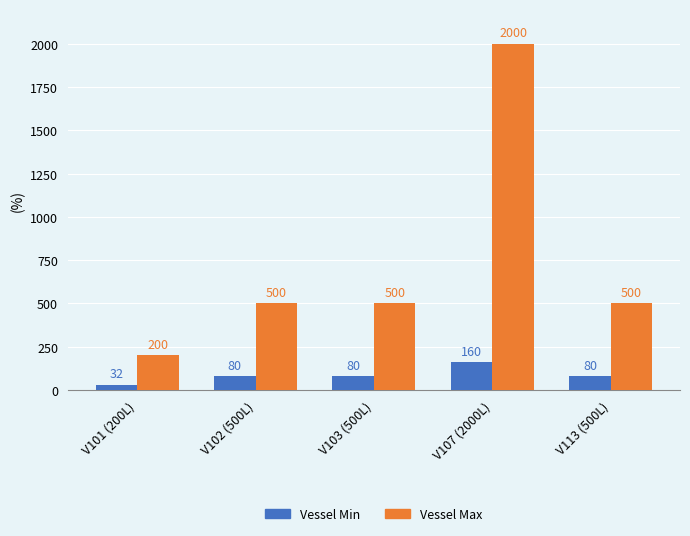

At how many categories does at least one series exceed 808?

1